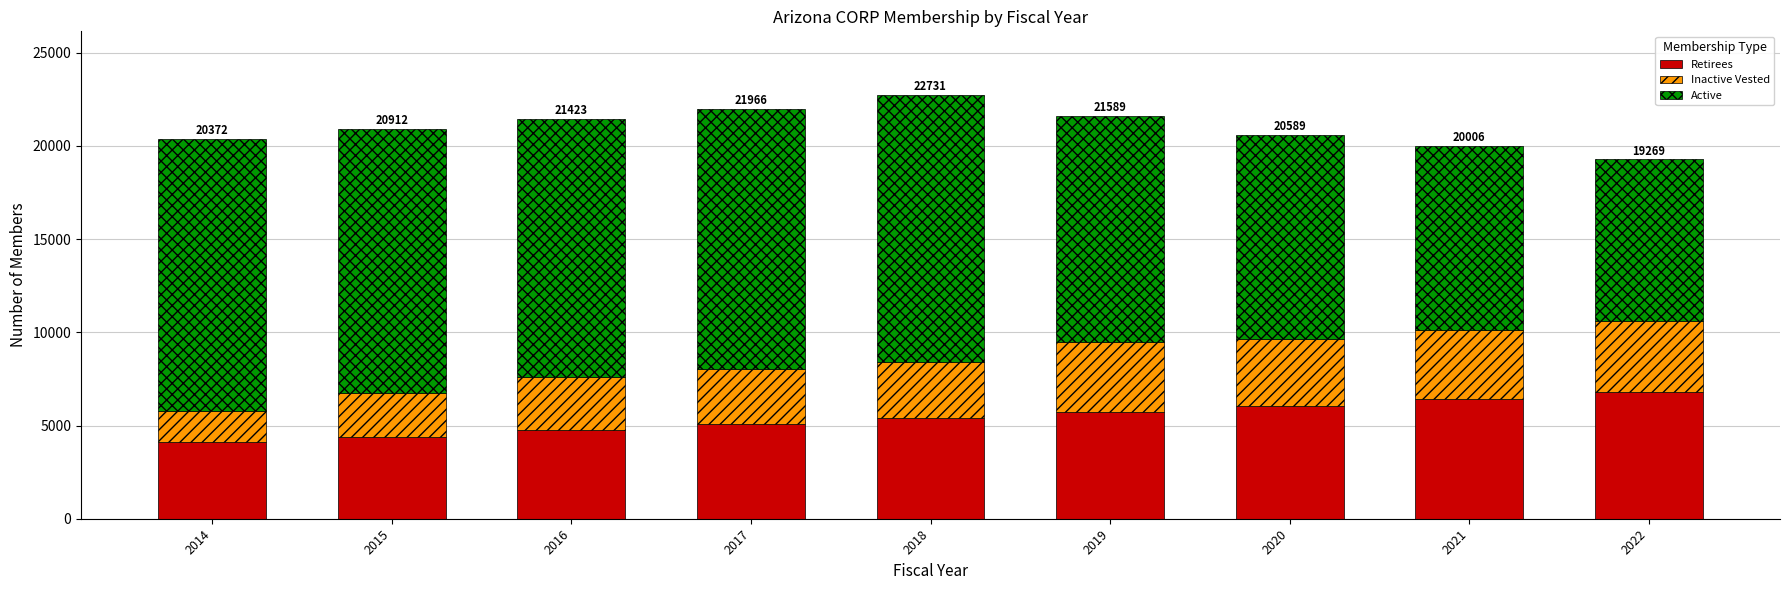

Does the chart contain any negative values?

No